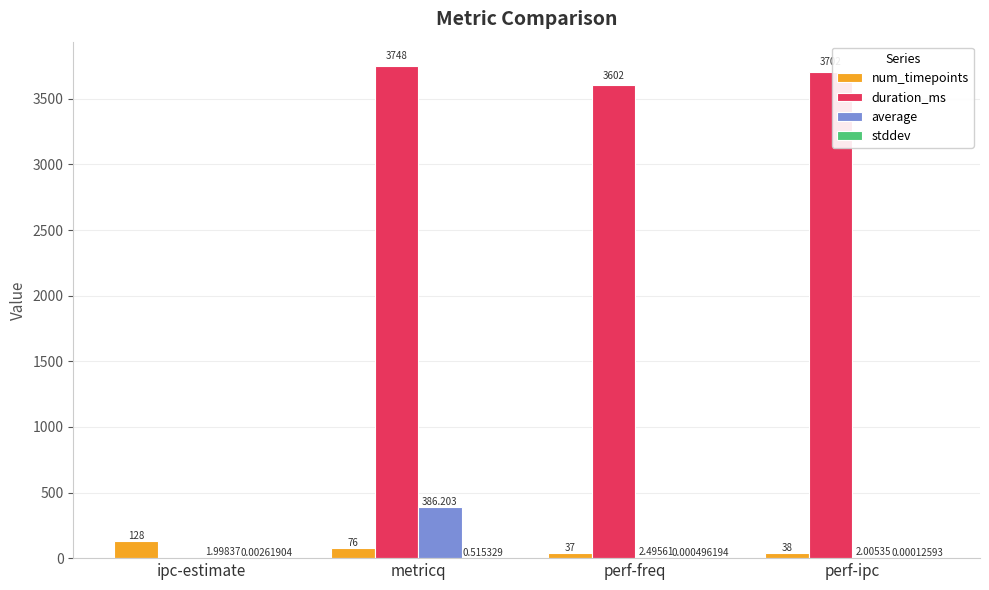

At which category is the sum across all series the highest?

metricq